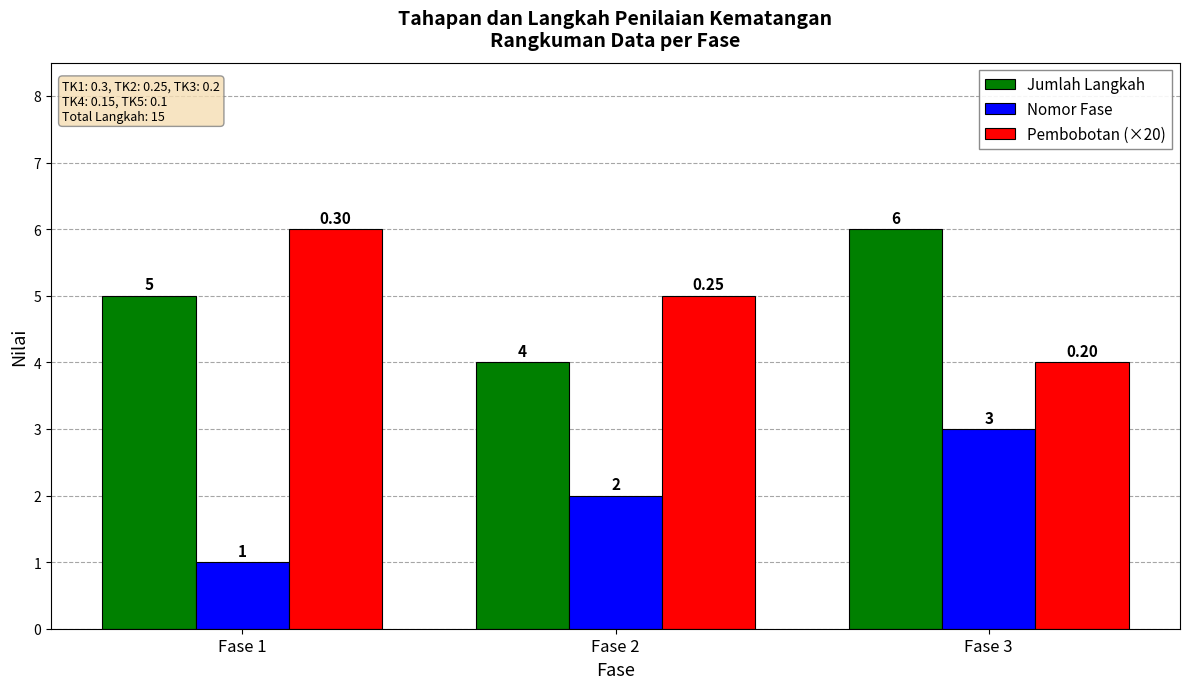

At Fase 1, list the series in order from largest to smallest.

Pembobotan (×20), Jumlah Langkah, Nomor Fase